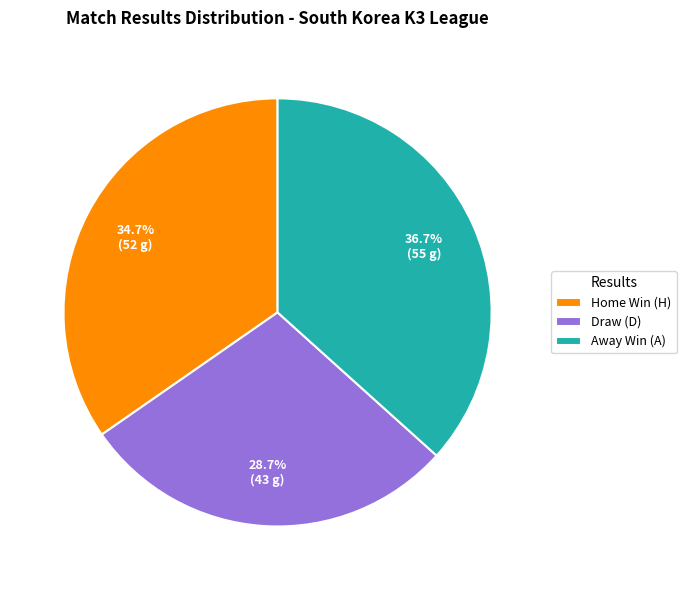

What percentage do Away Win (A) and Draw (D) together represent?

65.3%